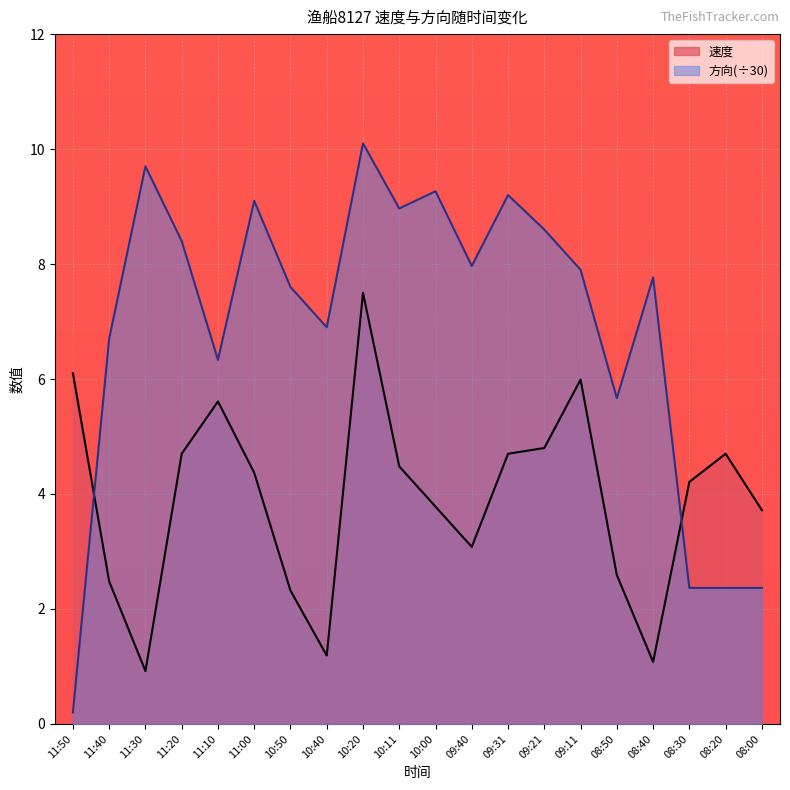

How many lines are shown in the chart?

2